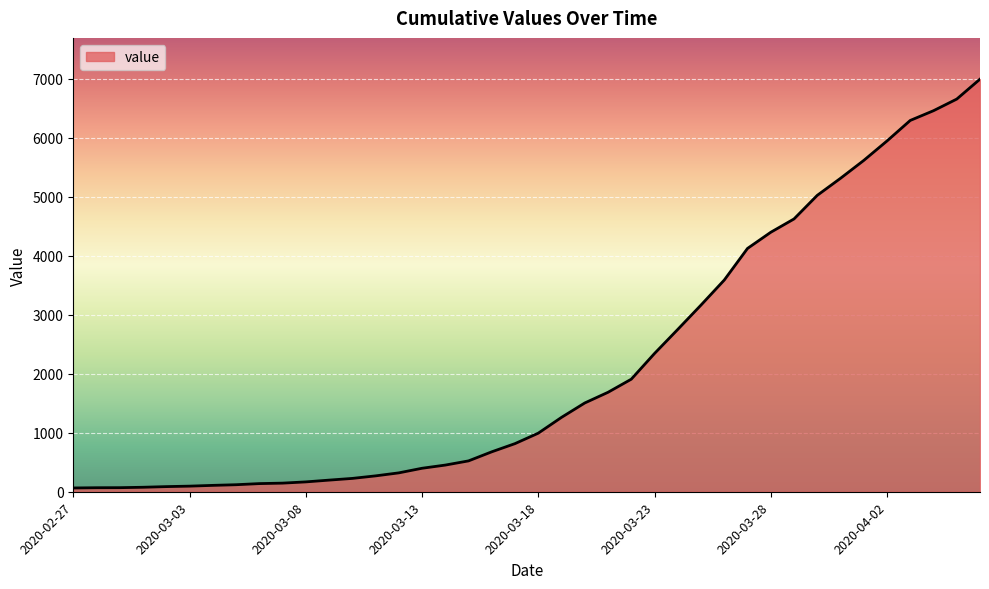

What is the maximum value shown in the chart?

6995